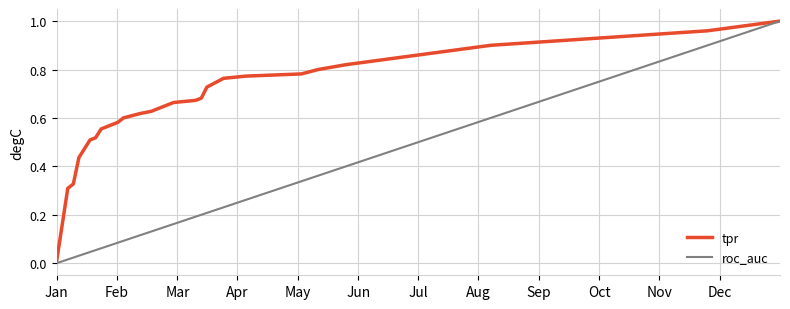

Which series has the largest range (max minus min)?

roc_auc